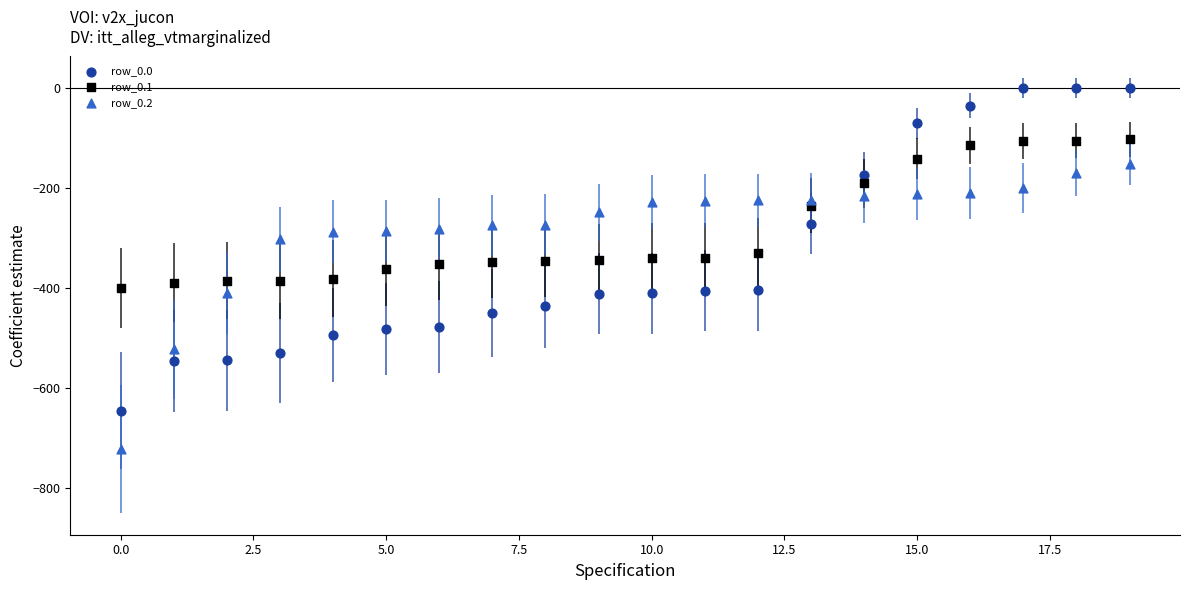

Which series has the widest spread of Y values?

row_0.0